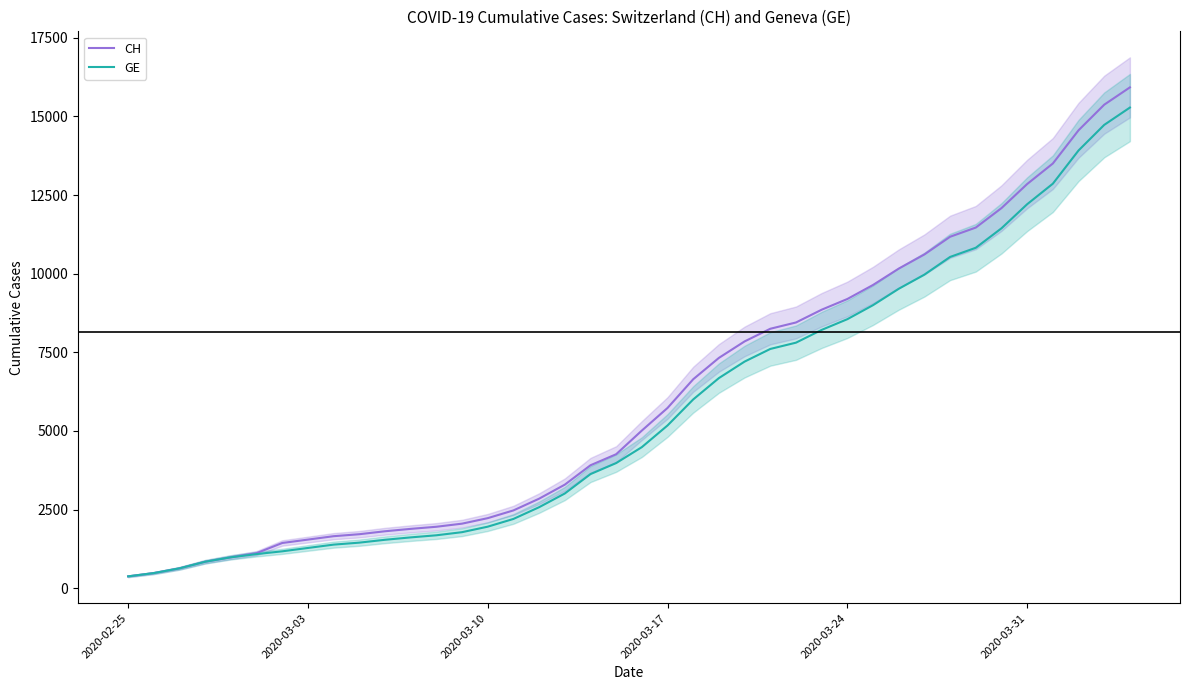

List the series in order of their overall mean, highest first.

CH, GE